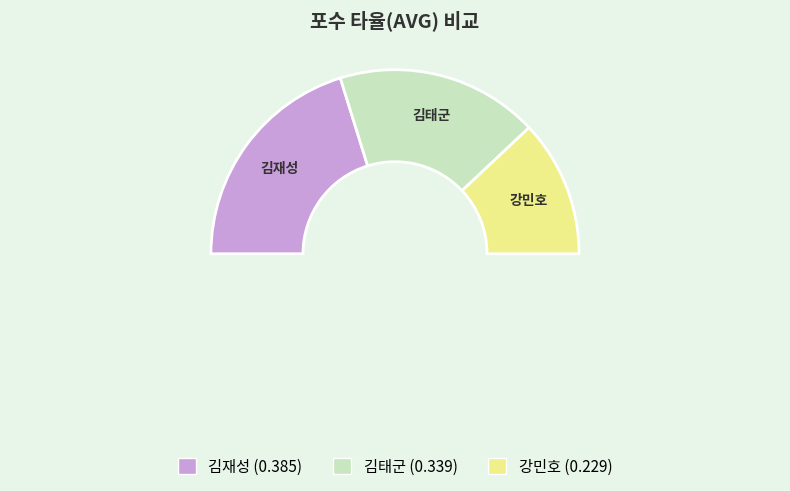

Combined, do 김태군 and 강민호 account for over 50%?

Yes